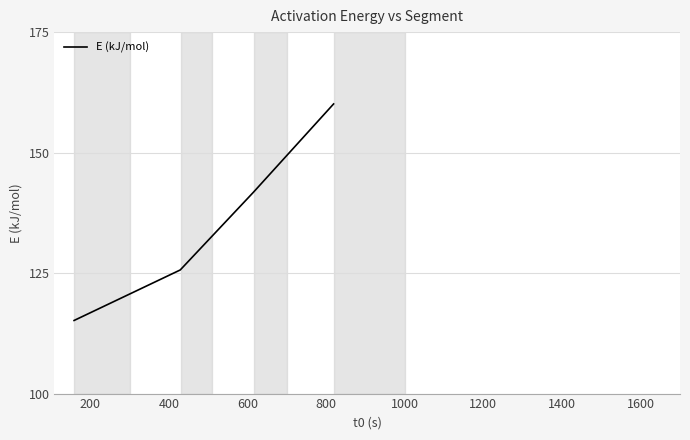

What is the minimum value shown in the chart?

115.2